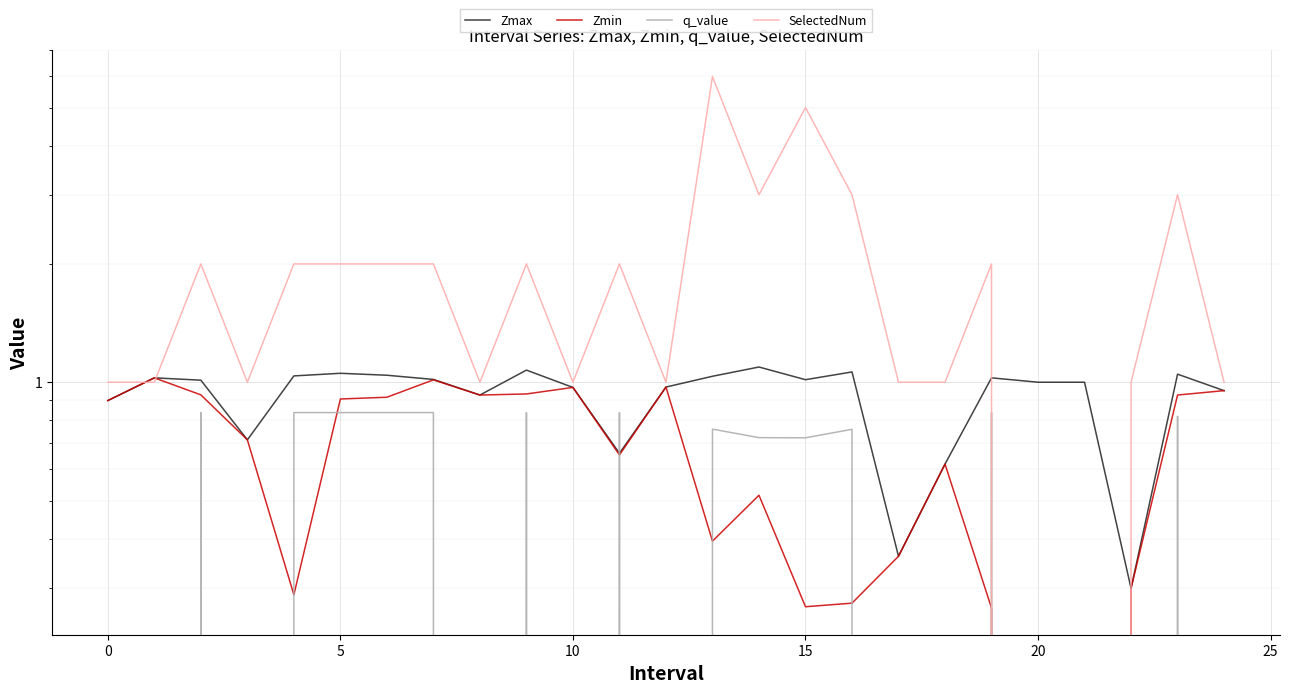

In q_value, how many points are higher than both neighbors (excluding endpoints)?

7